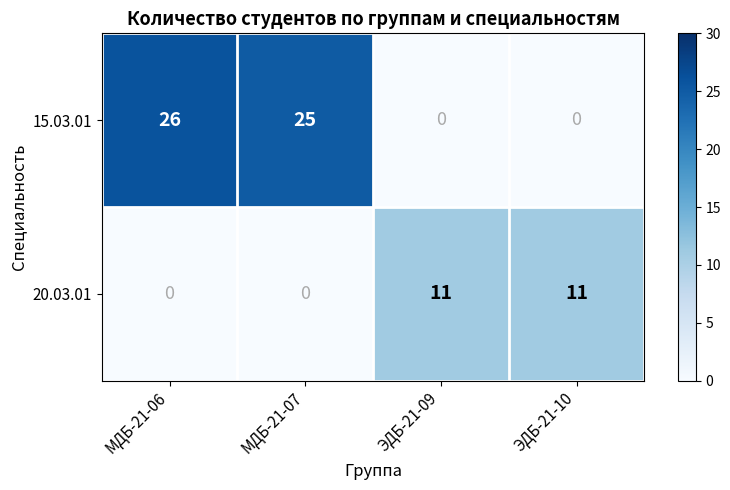

What is the difference between the highest and lowest values at ЭДБ-21-10?

11